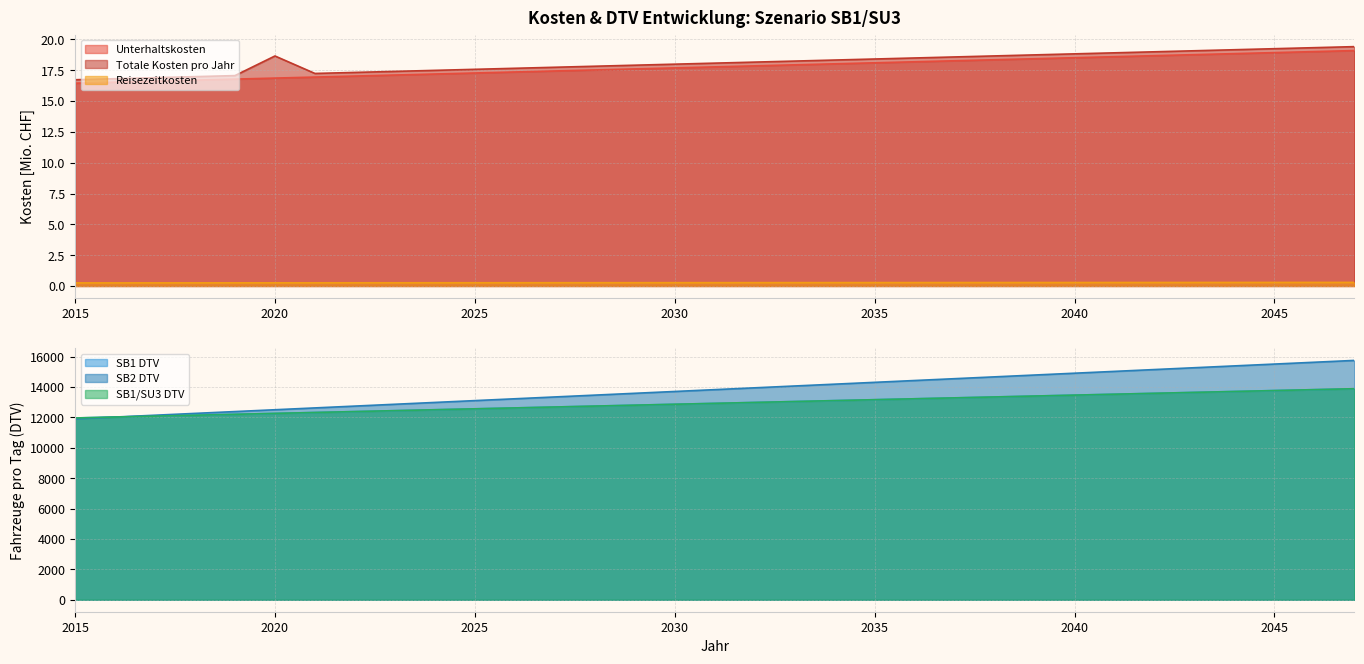

What is the value of the Totale Kosten pro Jahr point at the 12th from the left?

17.7